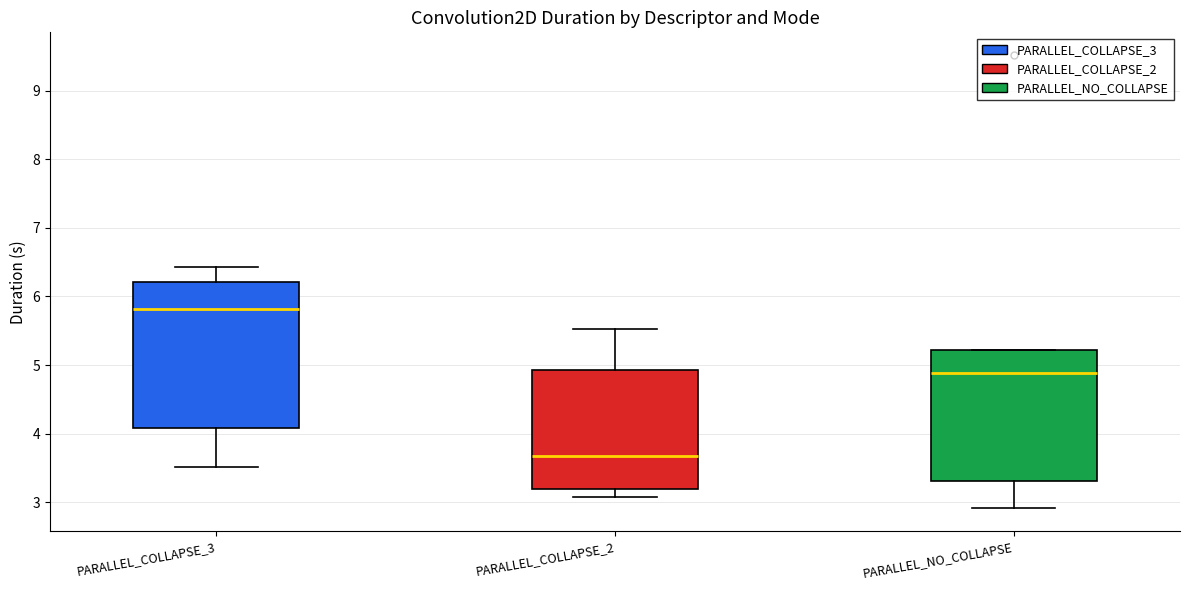

Where is the upper edge of the box for PARALLEL_NO_COLLAPSE on the y-axis? The values are not printed on the chart, so give them approximately, as read against the axis.

5.2